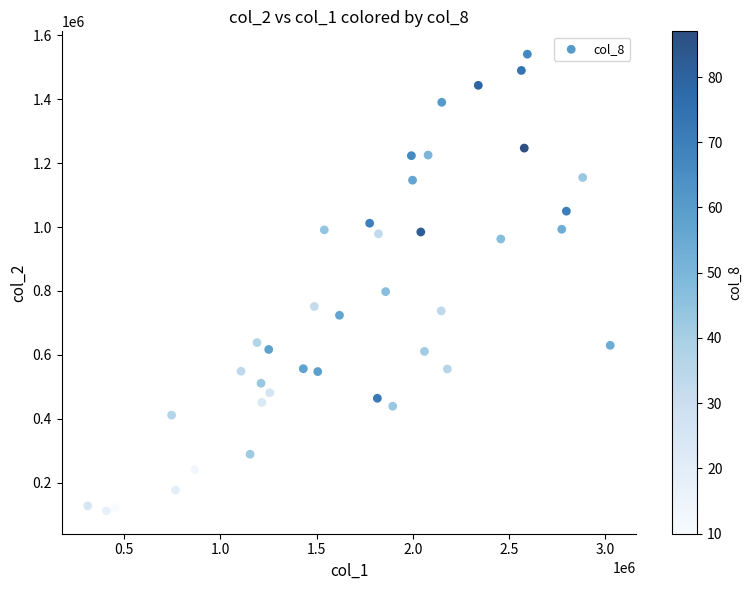

What is the range of X values (max minus min)?

2717000